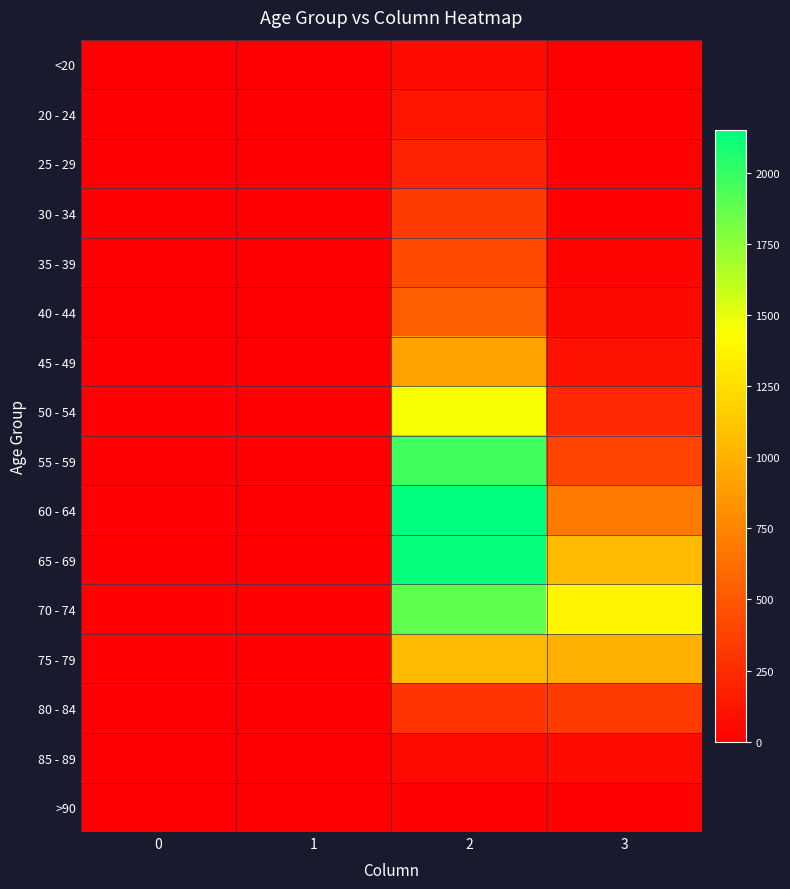

Reading left to right, what are all the values shown in this chart?

<20: 0=0	1=1	2=62	3=7
20 - 24: 0=1	1=0	2=121	3=2
25 - 29: 0=0	1=0	2=196	3=13
30 - 34: 0=0	1=2	2=333	3=14
35 - 39: 0=2	1=1	2=420	3=26
40 - 44: 0=0	1=1	2=530	3=53
45 - 49: 0=2	1=1	2=915	3=97
50 - 54: 0=9	1=3	2=1450	3=227
55 - 59: 0=8	1=6	2=1965	3=392
60 - 64: 0=11	1=8	2=2151	3=689
65 - 69: 0=6	1=6	2=2130	3=1057
70 - 74: 0=13	1=14	2=1882	3=1381
75 - 79: 0=10	1=12	2=1053	3=993
80 - 84: 0=7	1=4	2=296	3=333
85 - 89: 0=3	1=1	2=62	3=64
>90: 0=0	1=0	2=15	3=9